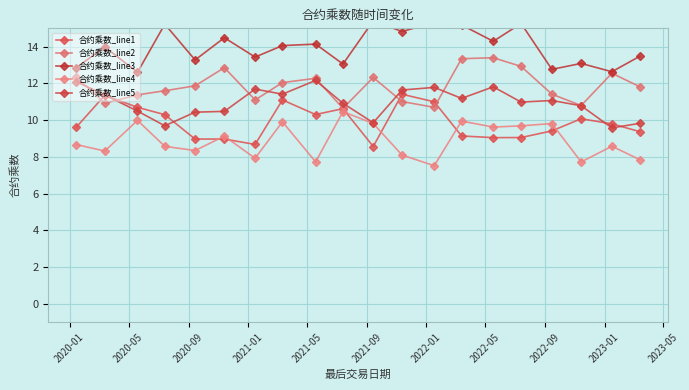

What is the maximum value shown in the chart?

15.4